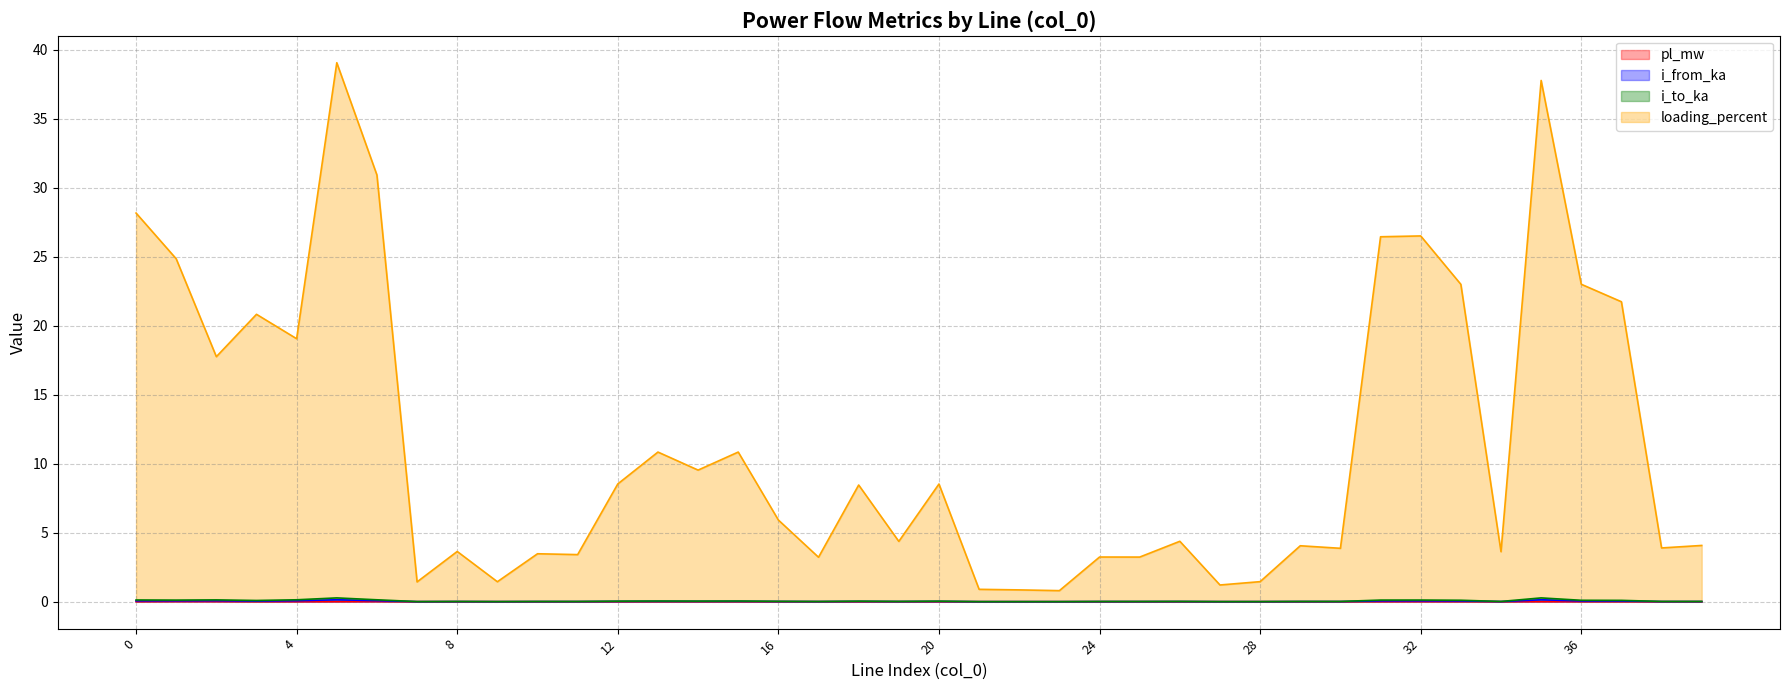

Which category has the lowest value across all series?

23